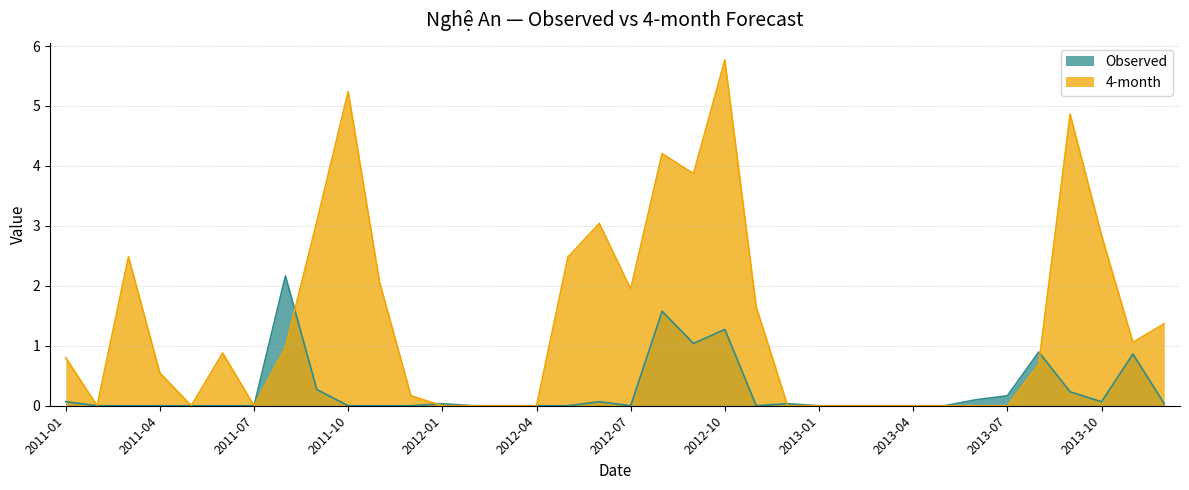

How many interior local valleys does the 4-month series have?

6